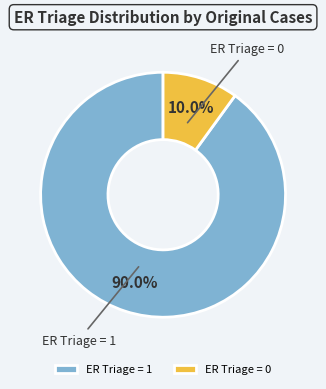

Which slice is the largest?

ER Triage = 1